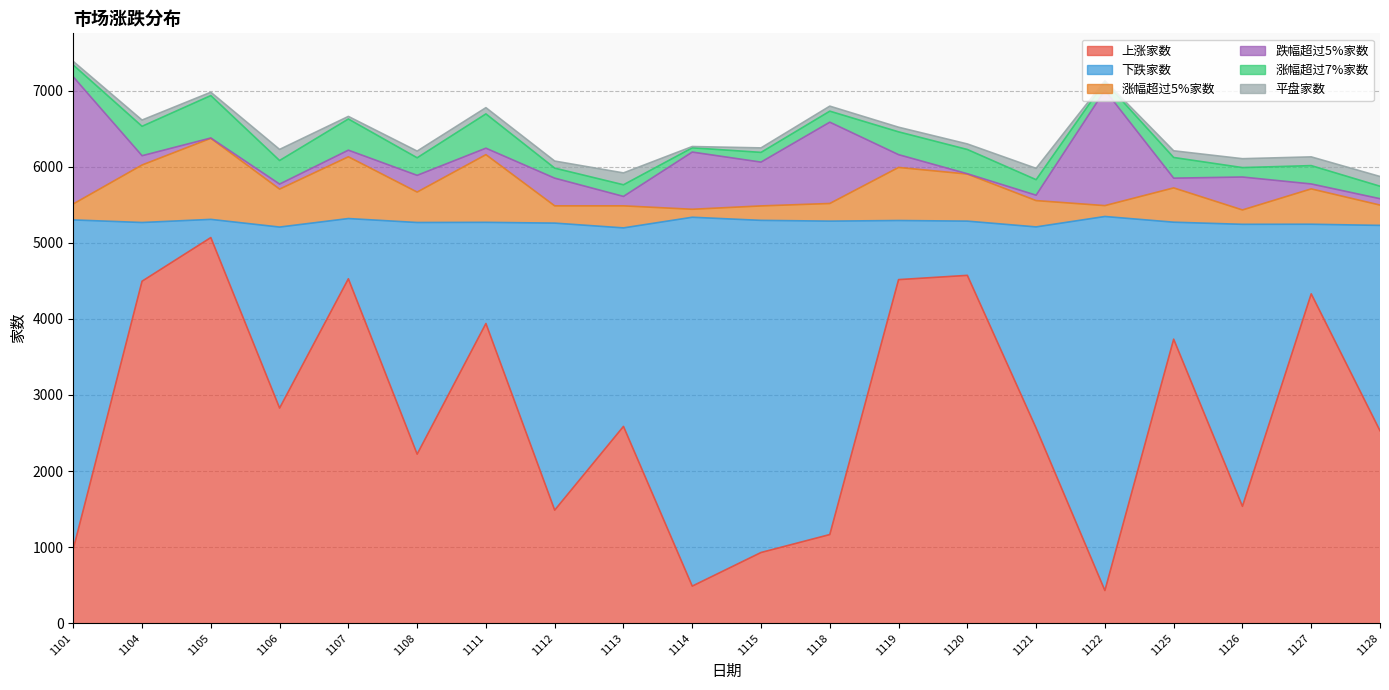

At which category does 涨幅超过5%家数 reach its first local peak?

1105